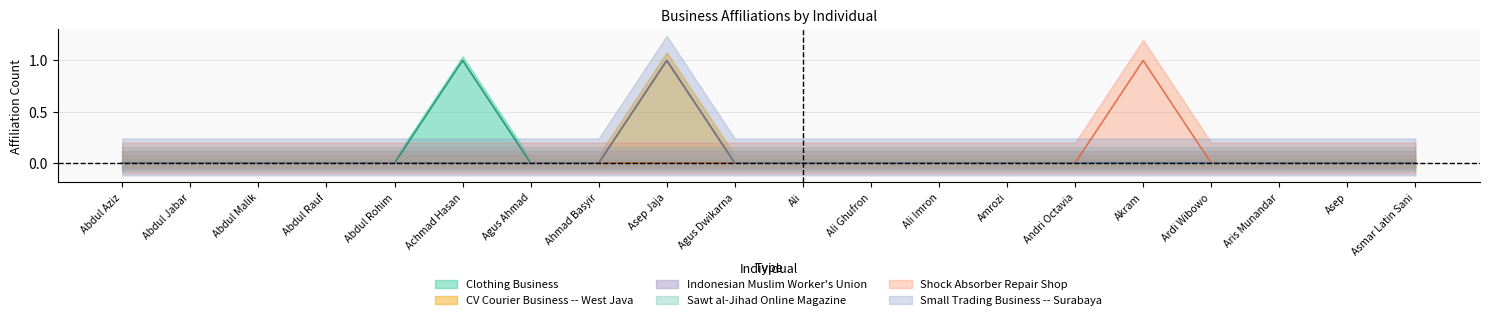

Reading right to left, transcribe all the data shown in this chart.

Clothing Business: Asmar Latin Sani=0	Asep=0	Aris Munandar=0	Ardi Wibowo=0	Akram=0	Andri Octavia=0	Amrozi=0	Ali Imron=0	Ali Ghufron=0	Ali=0	Agus Dwikarna=0	Asep Jaja=0	Ahmad Basyir=0	Agus Ahmad=0	Achmad Hasan=1	Abdul Rohim=0	Abdul Rauf=0	Abdul Malik=0	Abdul Jabar=0	Abdul Aziz=0
CV Courier Business -- West Java: Asmar Latin Sani=0	Asep=0	Aris Munandar=0	Ardi Wibowo=0	Akram=0	Andri Octavia=0	Amrozi=0	Ali Imron=0	Ali Ghufron=0	Ali=0	Agus Dwikarna=0	Asep Jaja=1	Ahmad Basyir=0	Agus Ahmad=0	Achmad Hasan=0	Abdul Rohim=0	Abdul Rauf=0	Abdul Malik=0	Abdul Jabar=0	Abdul Aziz=0
Shock Absorber Repair Shop: Asmar Latin Sani=0	Asep=0	Aris Munandar=0	Ardi Wibowo=0	Akram=1	Andri Octavia=0	Amrozi=0	Ali Imron=0	Ali Ghufron=0	Ali=0	Agus Dwikarna=0	Asep Jaja=0	Ahmad Basyir=0	Agus Ahmad=0	Achmad Hasan=0	Abdul Rohim=0	Abdul Rauf=0	Abdul Malik=0	Abdul Jabar=0	Abdul Aziz=0
Small Trading Business -- Surabaya: Asmar Latin Sani=0	Asep=0	Aris Munandar=0	Ardi Wibowo=0	Akram=0	Andri Octavia=0	Amrozi=0	Ali Imron=0	Ali Ghufron=0	Ali=0	Agus Dwikarna=0	Asep Jaja=1	Ahmad Basyir=0	Agus Ahmad=0	Achmad Hasan=0	Abdul Rohim=0	Abdul Rauf=0	Abdul Malik=0	Abdul Jabar=0	Abdul Aziz=0